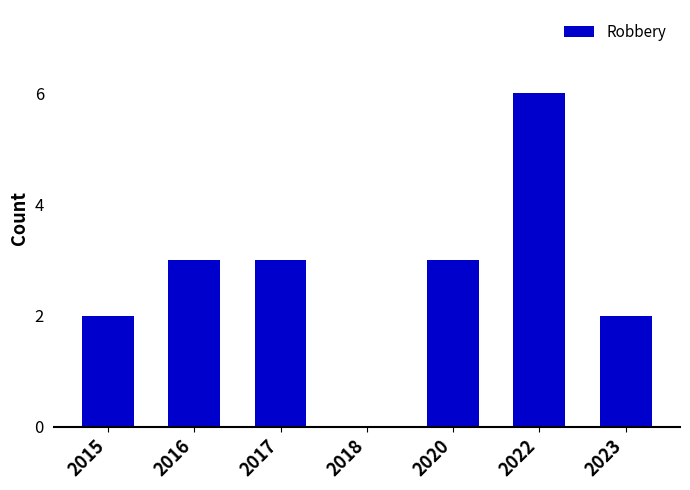

The value at 2016 is 1. True or false?

False